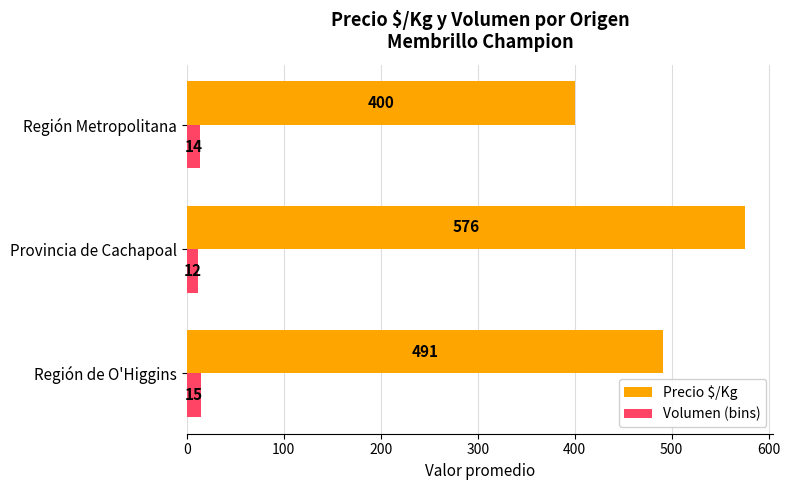

Which category has the lowest value across all series?

Provincia de Cachapoal